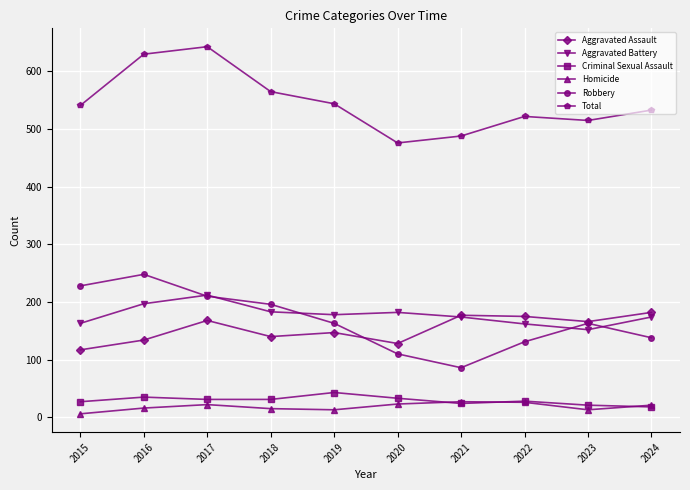

Is it true that Aggravated Battery equals 182 at 2020?

True